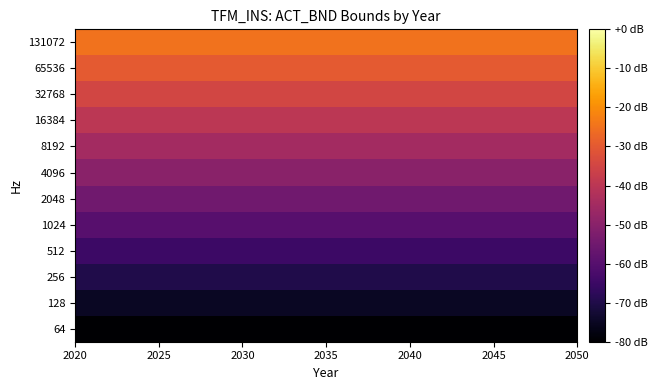

Count the number of data series in this chart.

12